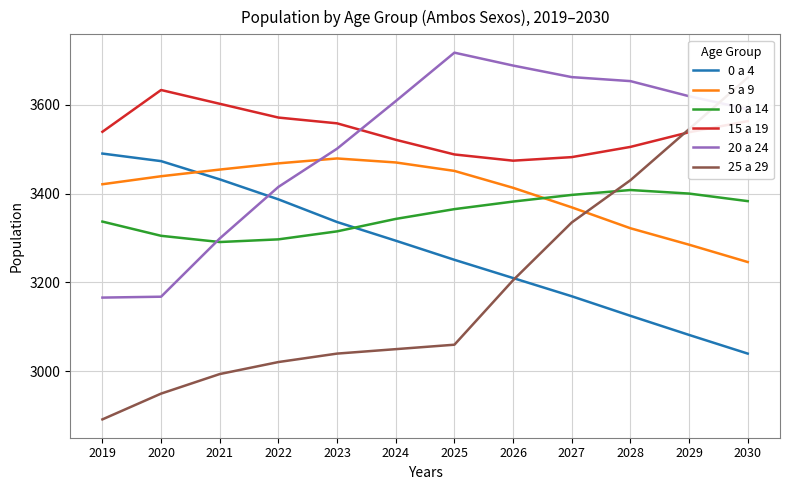

Is the value of 25 a 29 at 2022 greater than the value of 20 a 24 at 2024?

No